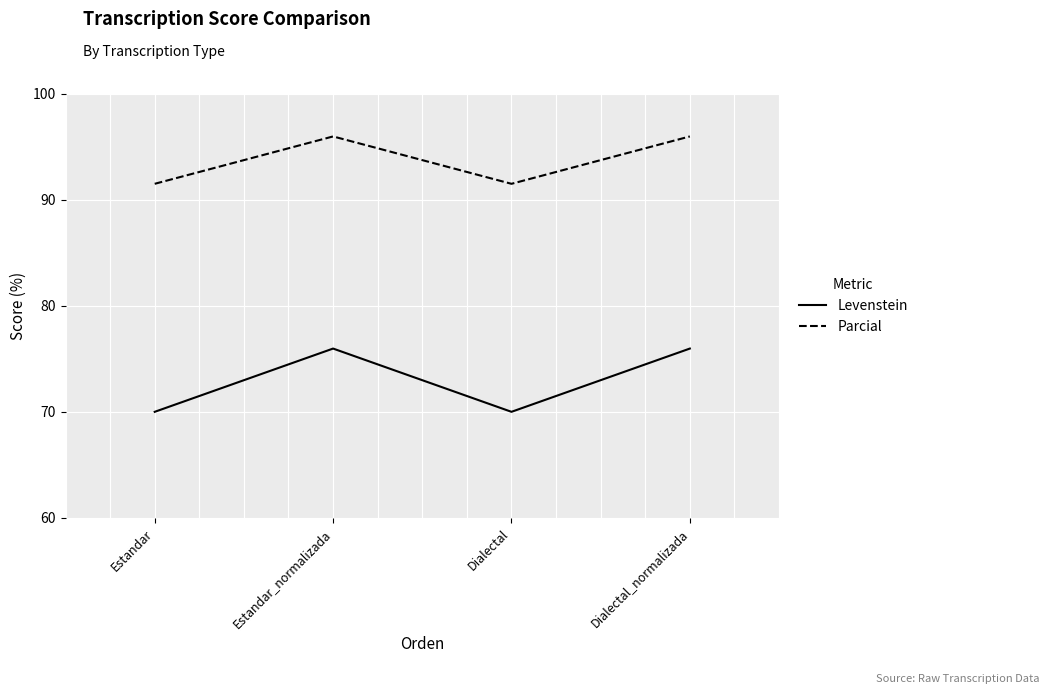

What is the maximum value shown in the chart?

96.0